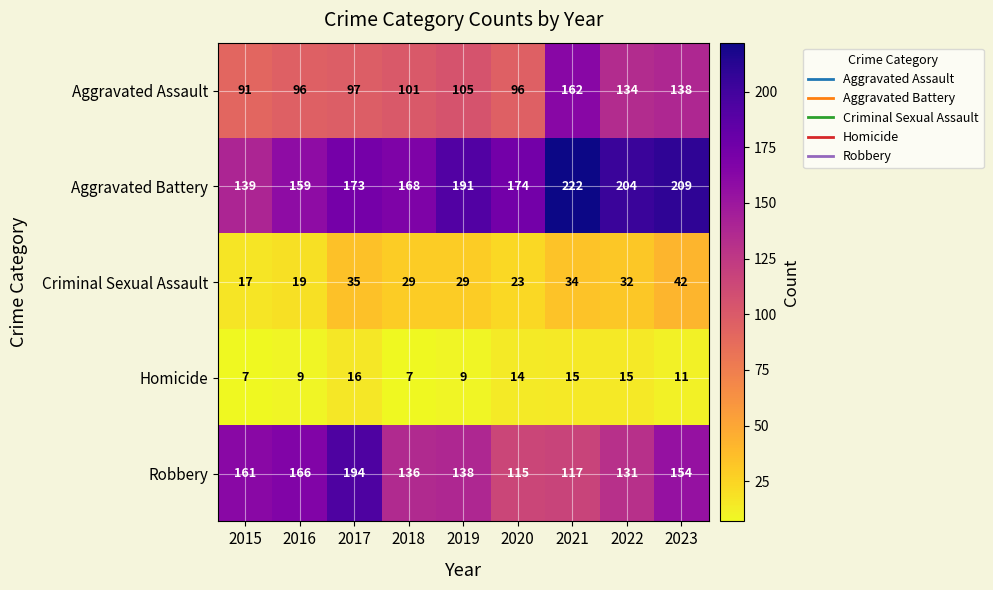

What is the difference between the Aggravated Assault values at 2017 and 2019?

8